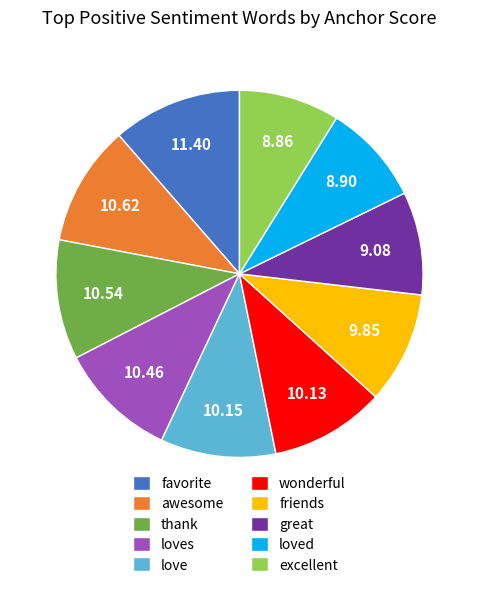

The loves slice represents 10% of the pie. True or false?

True